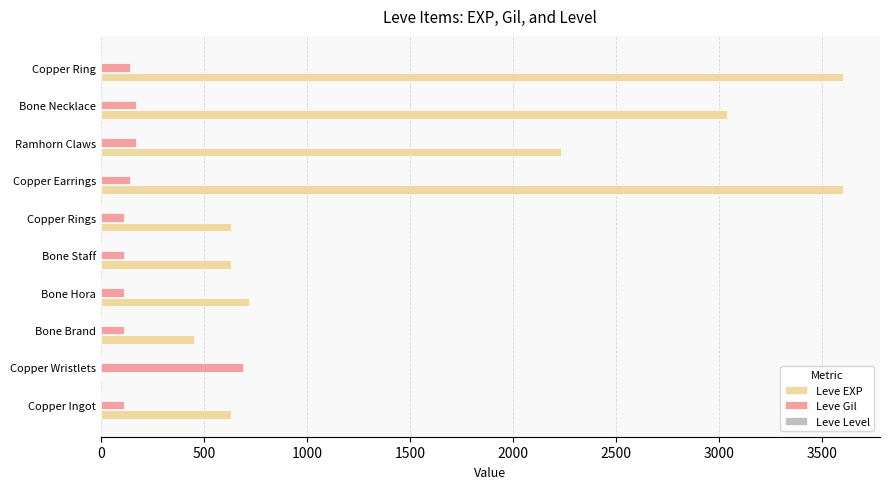

Which series has the largest total across all categories?

Leve EXP